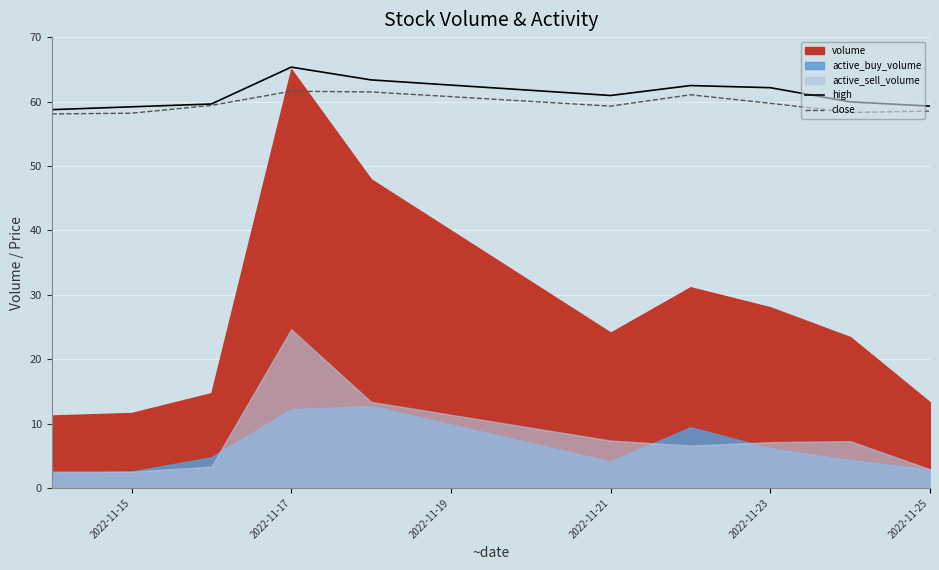

How many data points in close are above 59?

6